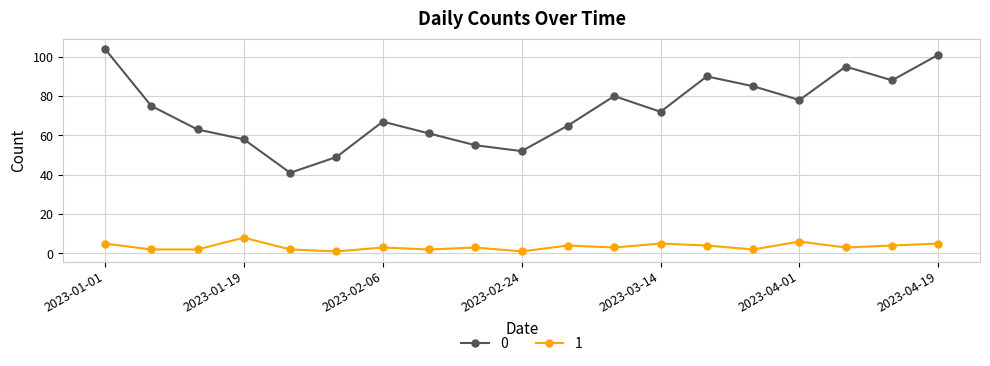

What is the greatest value displayed?

104